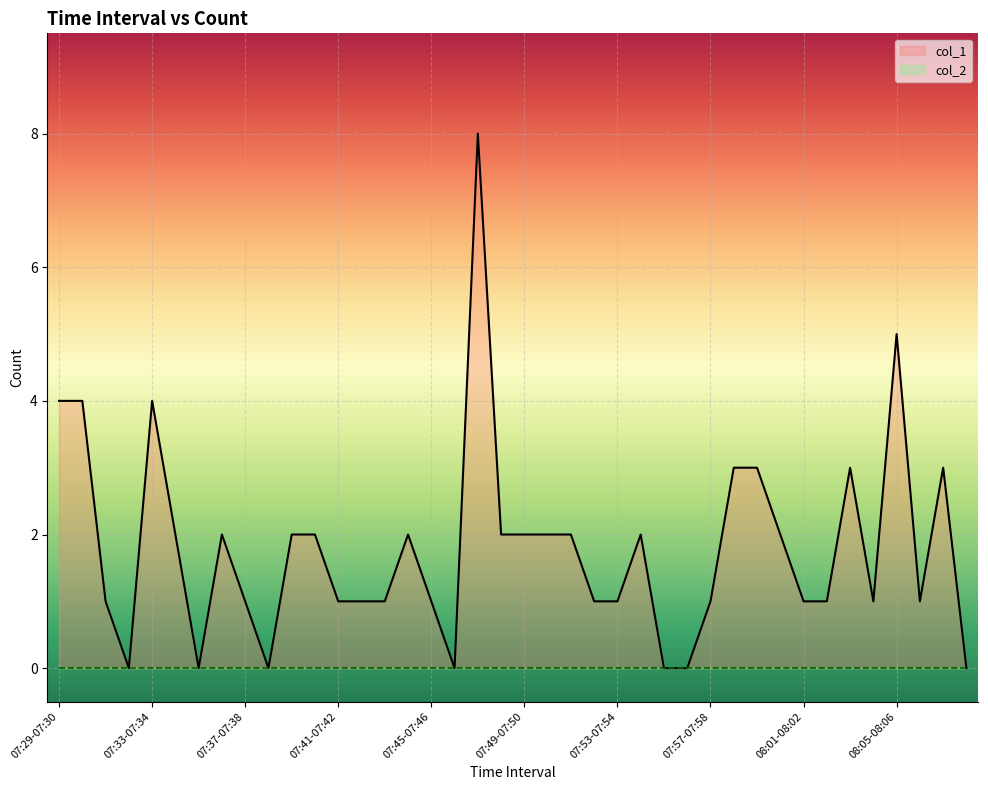

True or false: the data has more than 0 interior local peaks.

True